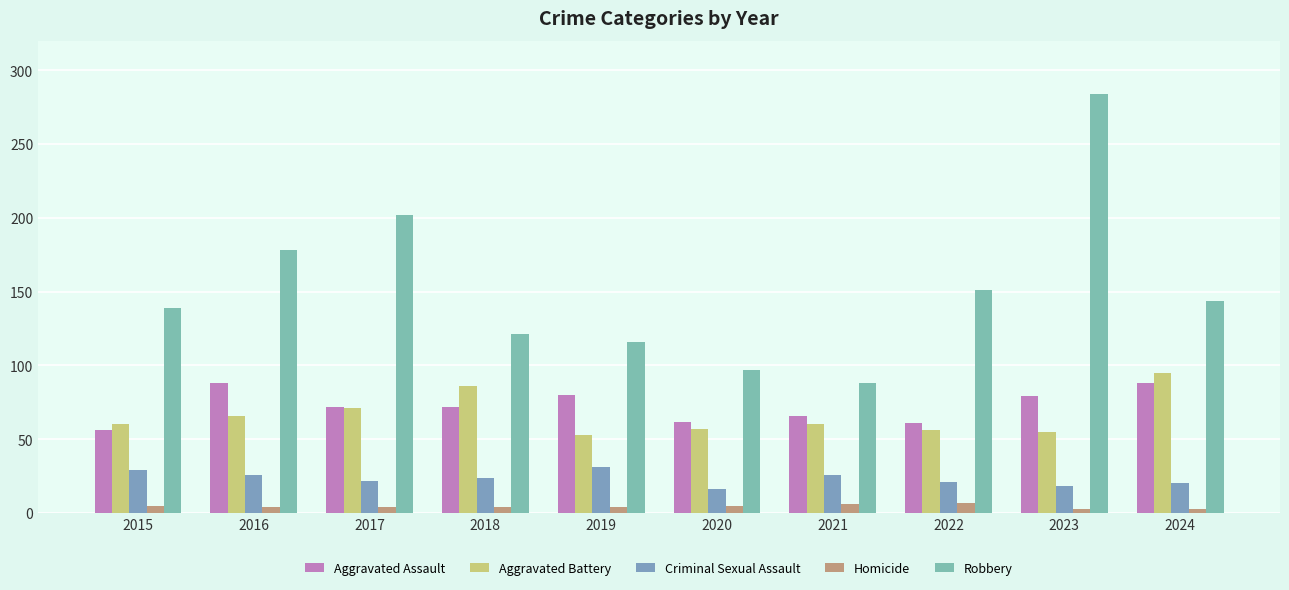

The value of Criminal Sexual Assault at 2023 is 25. True or false?

False